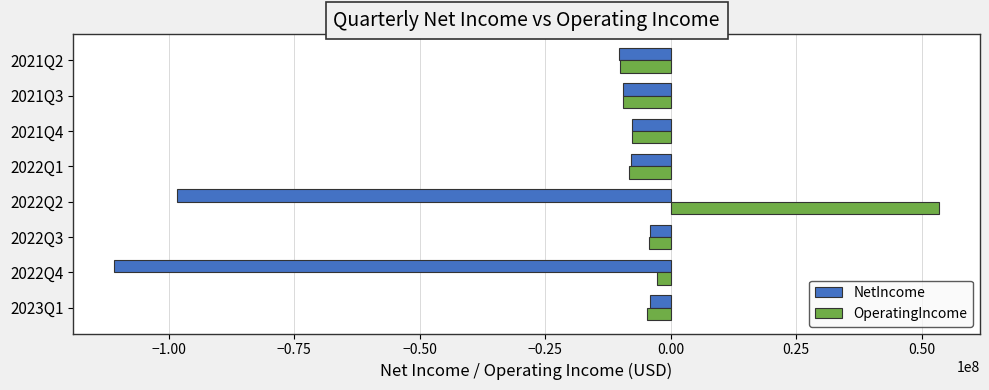

List the series in order of their overall mean, lowest first.

NetIncome, OperatingIncome